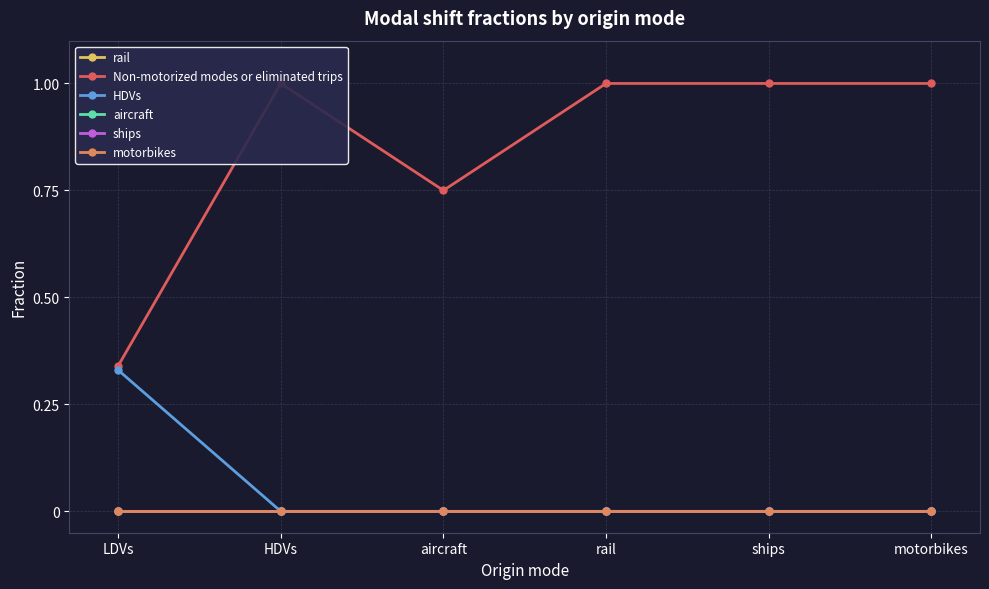

Rank the series at aircraft from highest to lowest value.

Non-motorized modes or eliminated trips, rail, HDVs, aircraft, ships, motorbikes